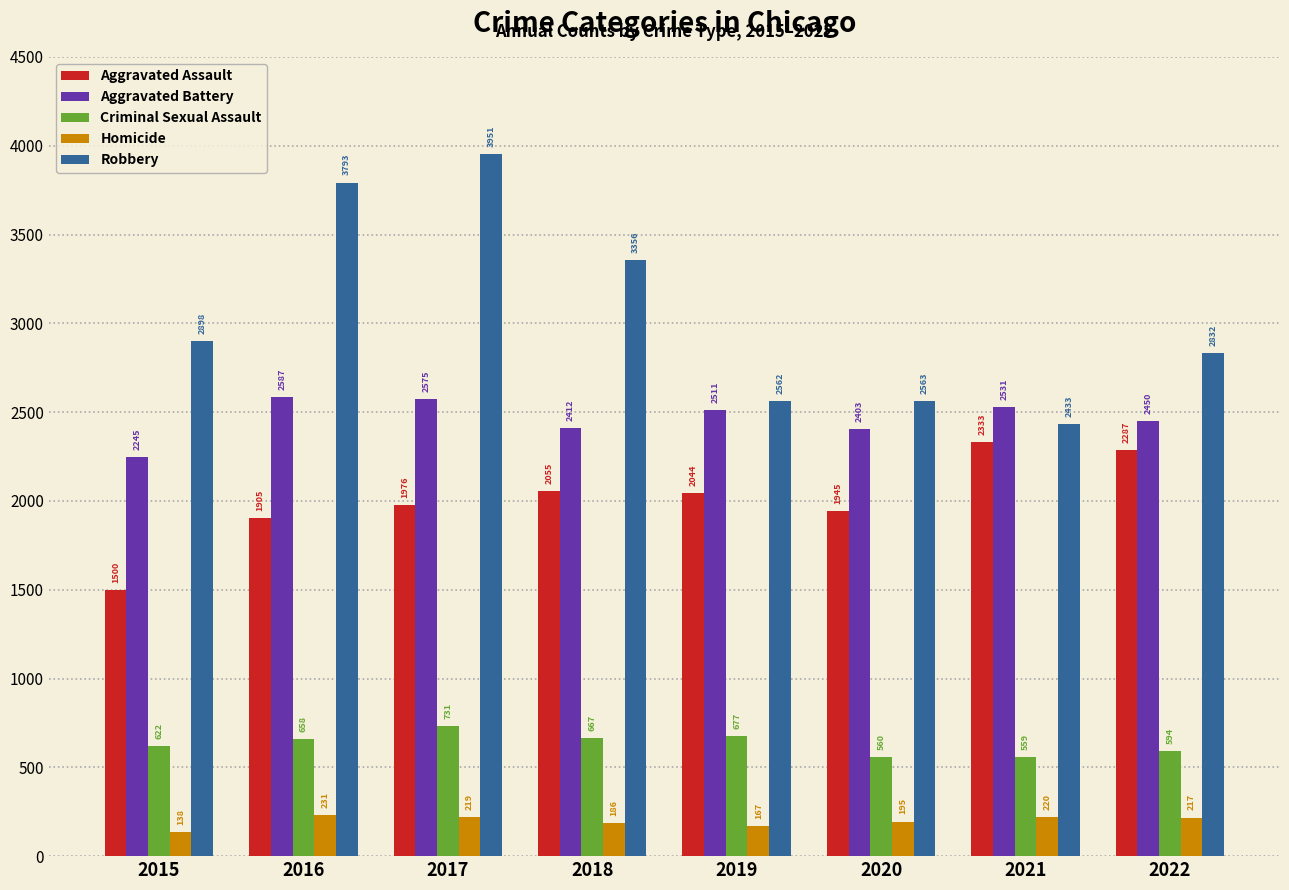

Which series has the largest range (max minus min)?

Robbery